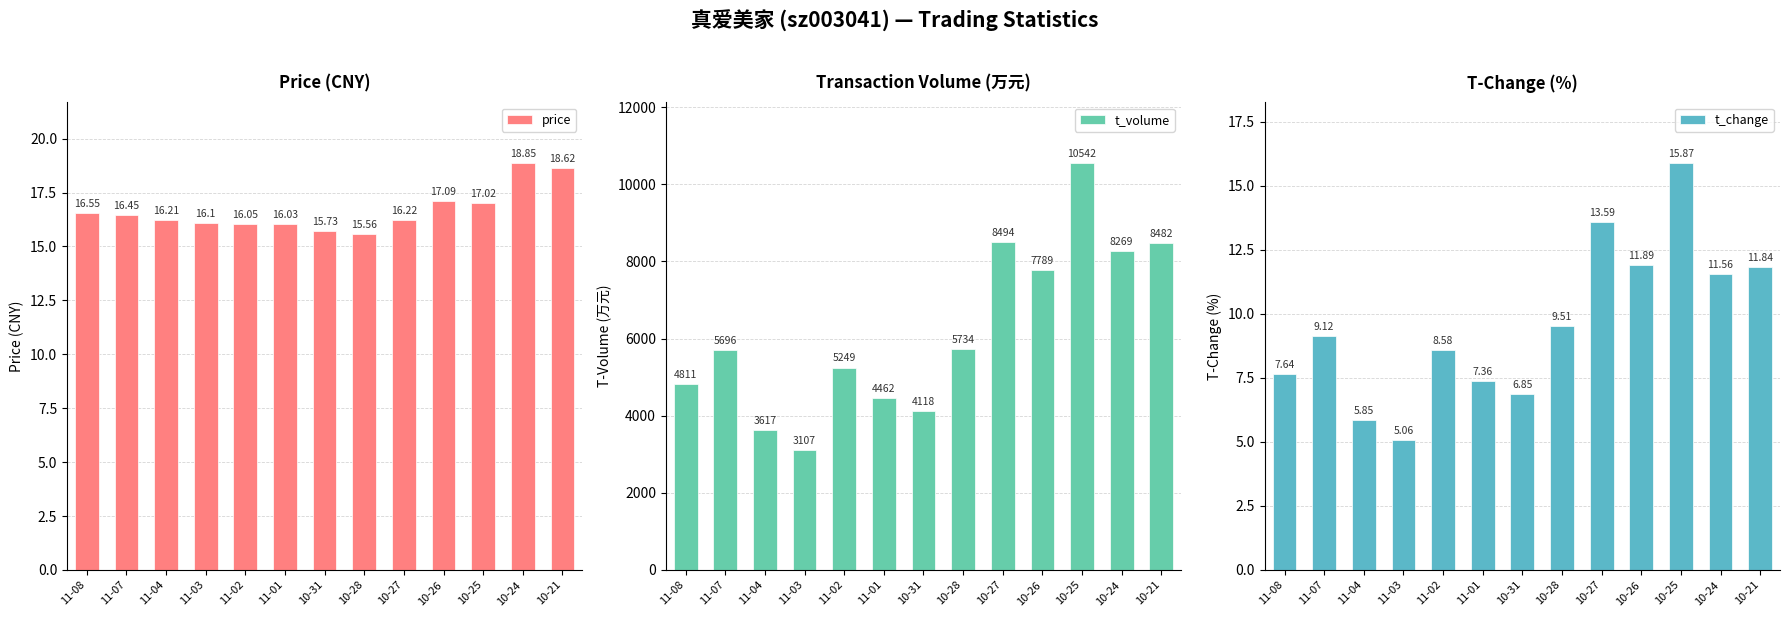

True or false: price has a value of 16.2 at 11-04.

True